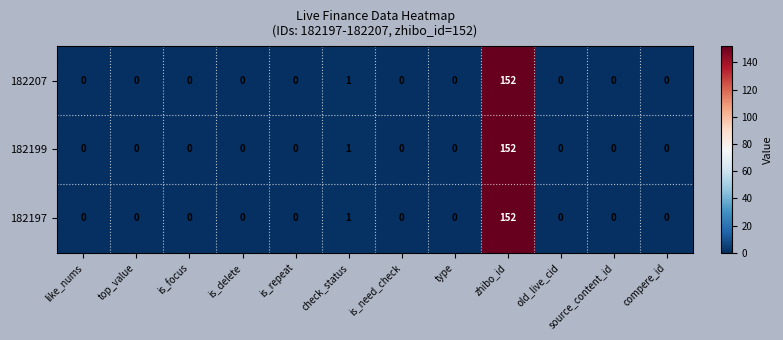

What is the greatest value displayed?

152